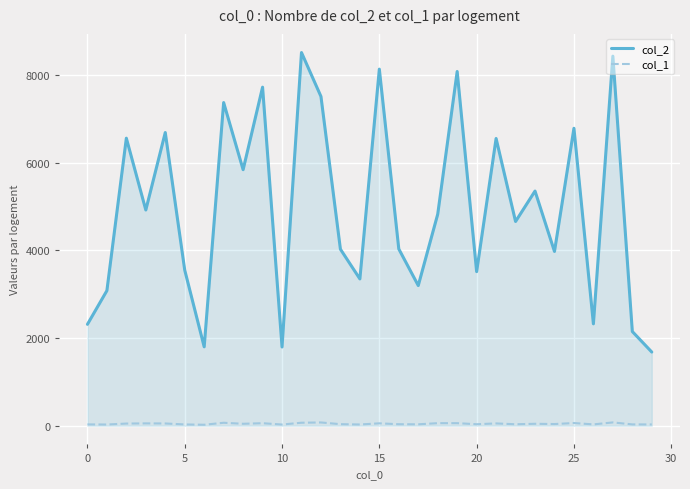

How many series are shown in this chart?

2